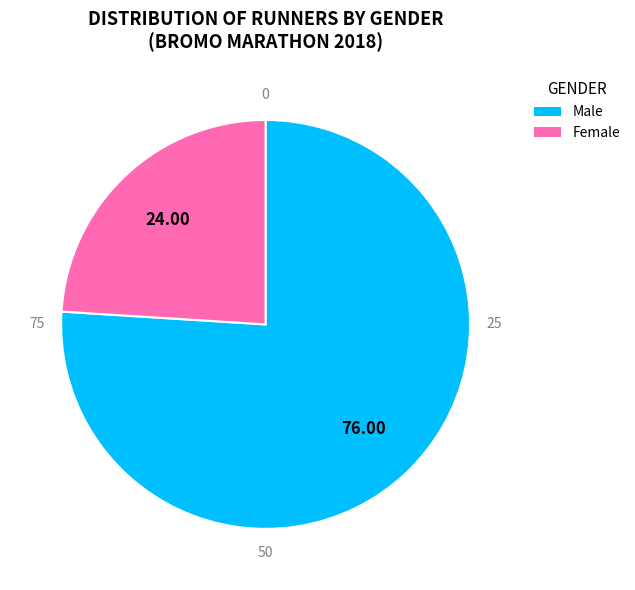

What percentage do Female and Male together represent?

100.0%